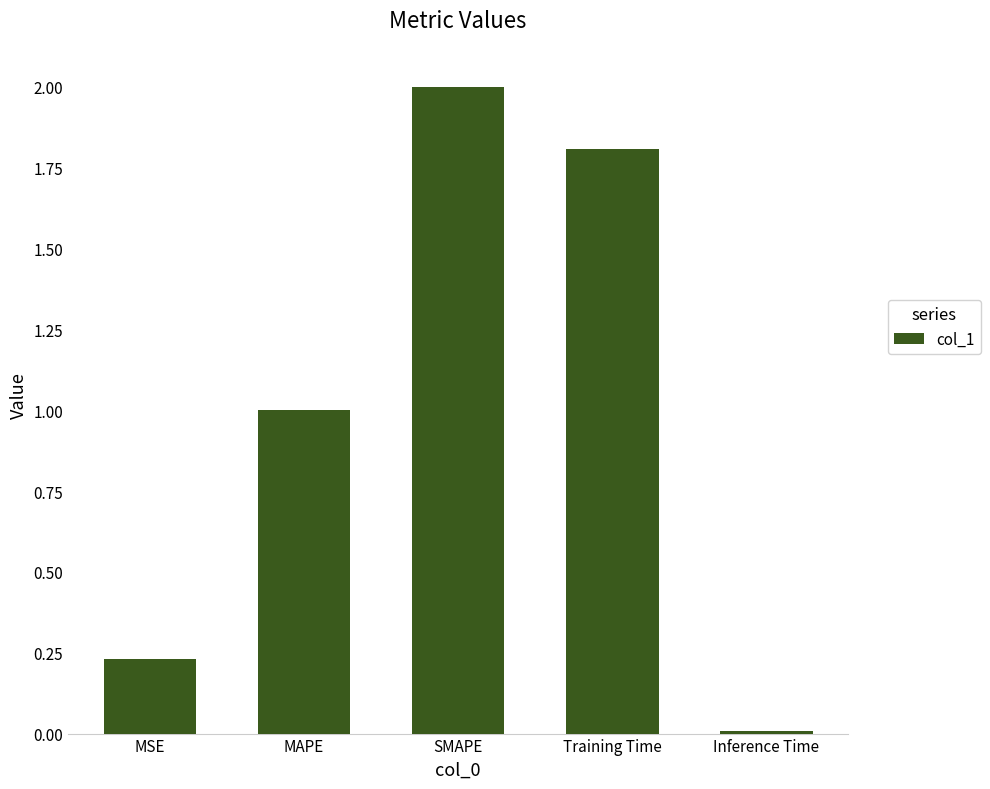

What is the difference between the values at Training Time and Inference Time?

1.8